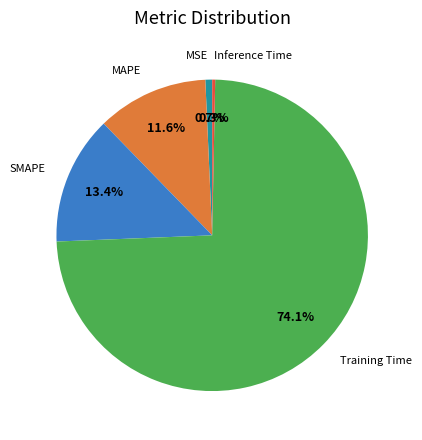

To the nearest percent, what is the difference between the largest and smallest slice percentages?

74%